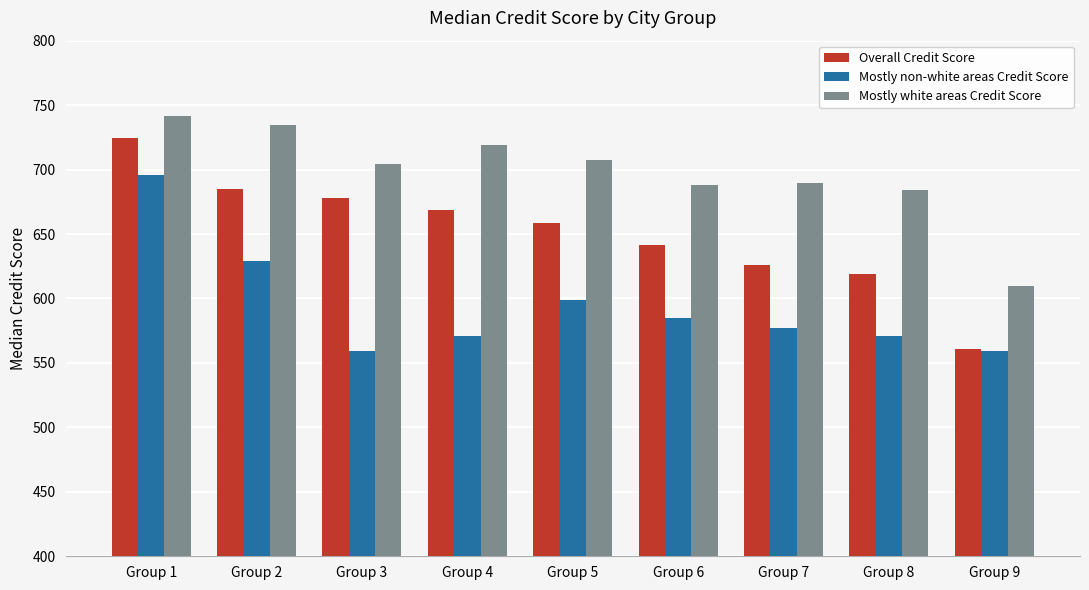

Does the chart contain any negative values?

No